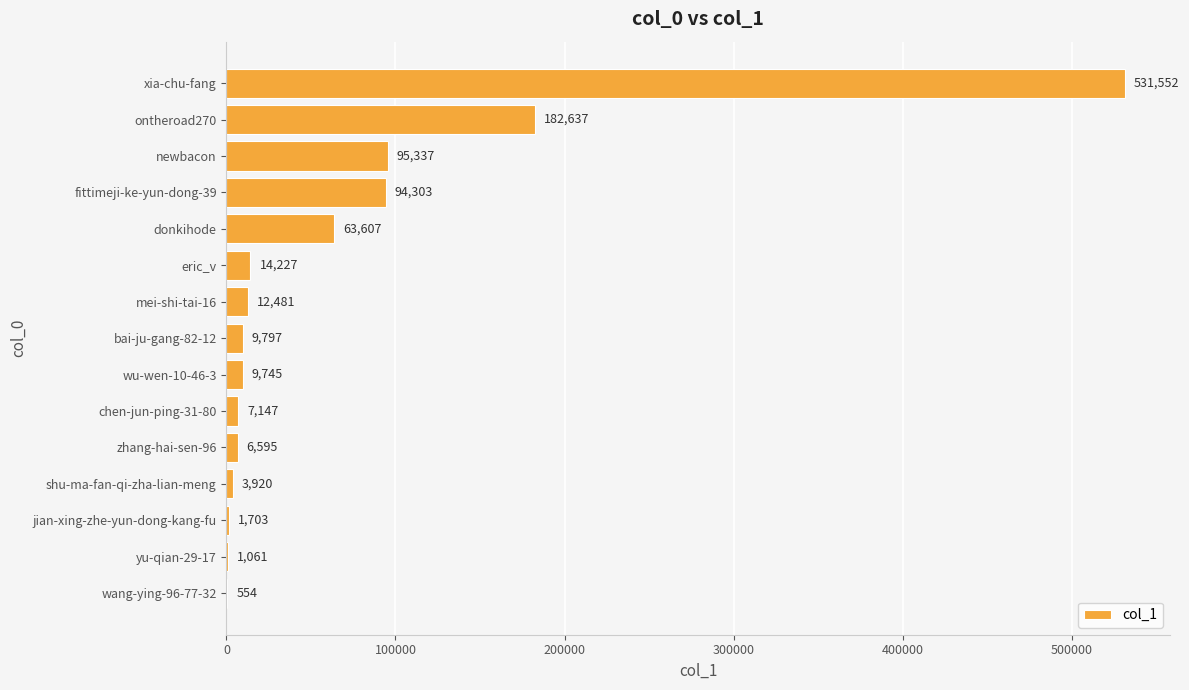

What is the average value?

68978